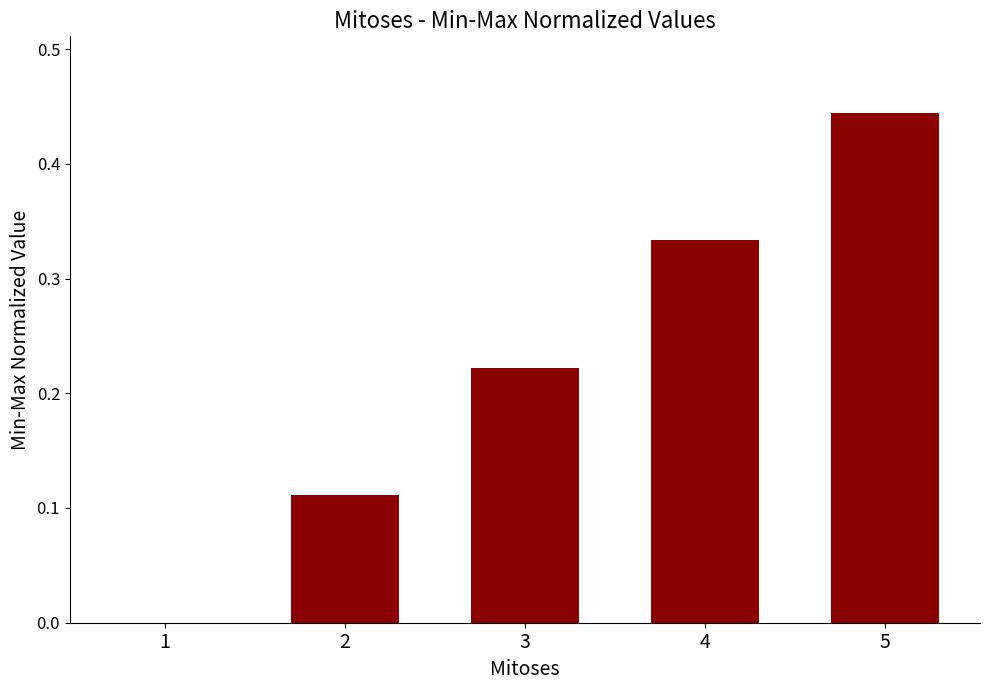

What is the change in value from 1 to 2?

+0.1